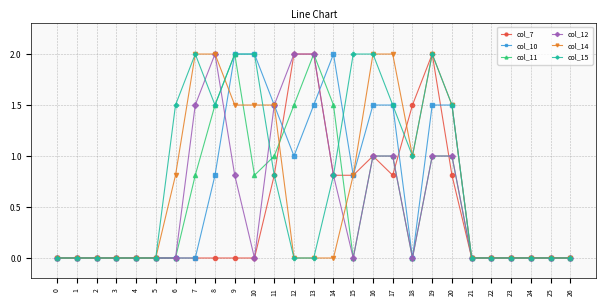

What is the average value of the col_7 series?

0.5